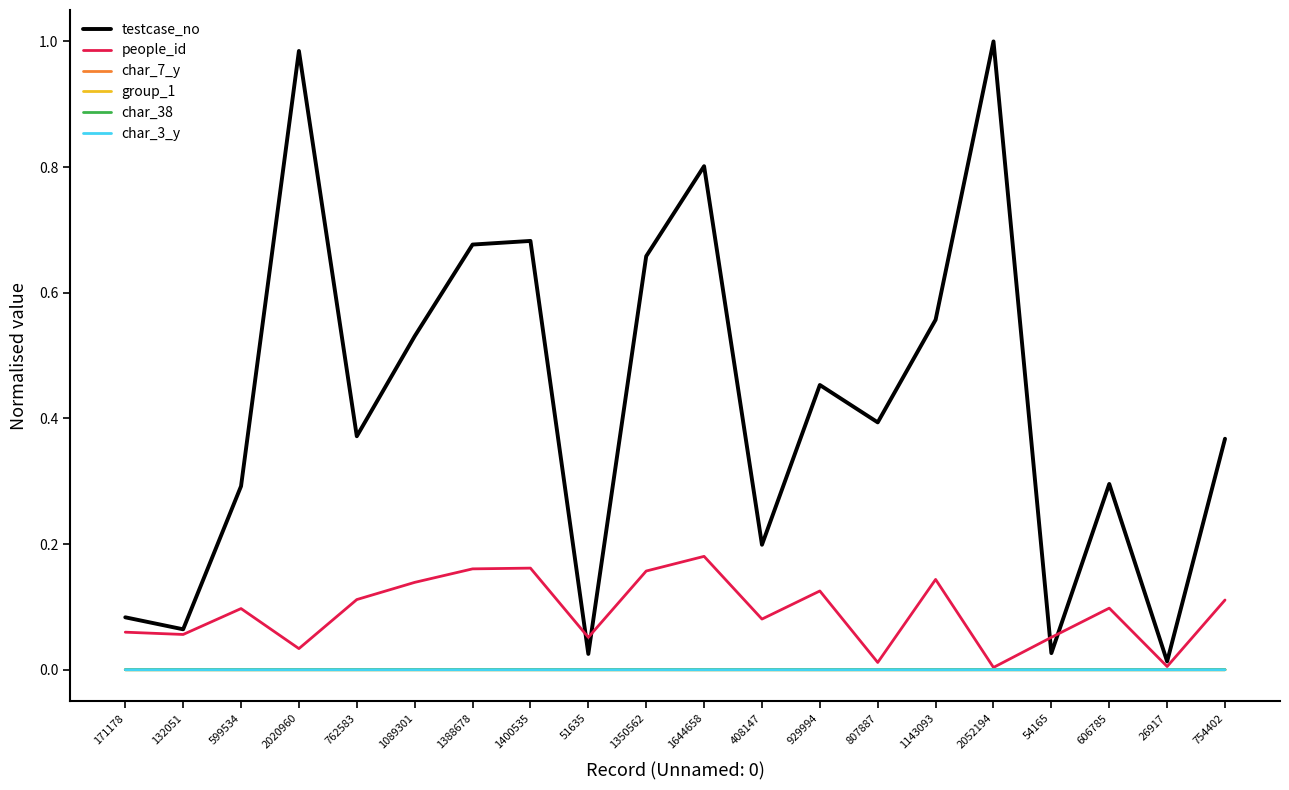

Is the value of people_id at 1644658 greater than the value of char_3_y at 1388678?

Yes